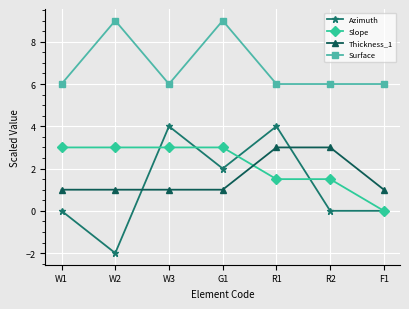

How many intersections are there between Thickness_1 and Slope?

1